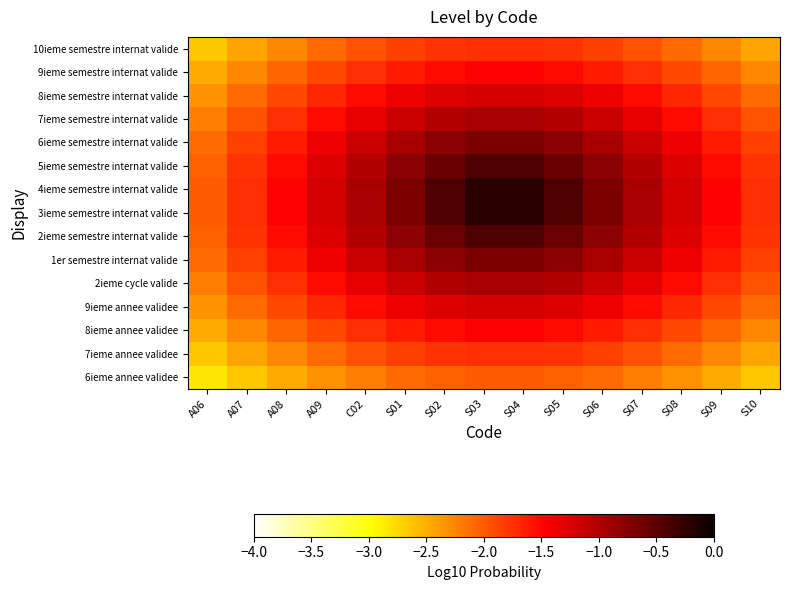

At which category does the chart reach its minimum across all series?

A06